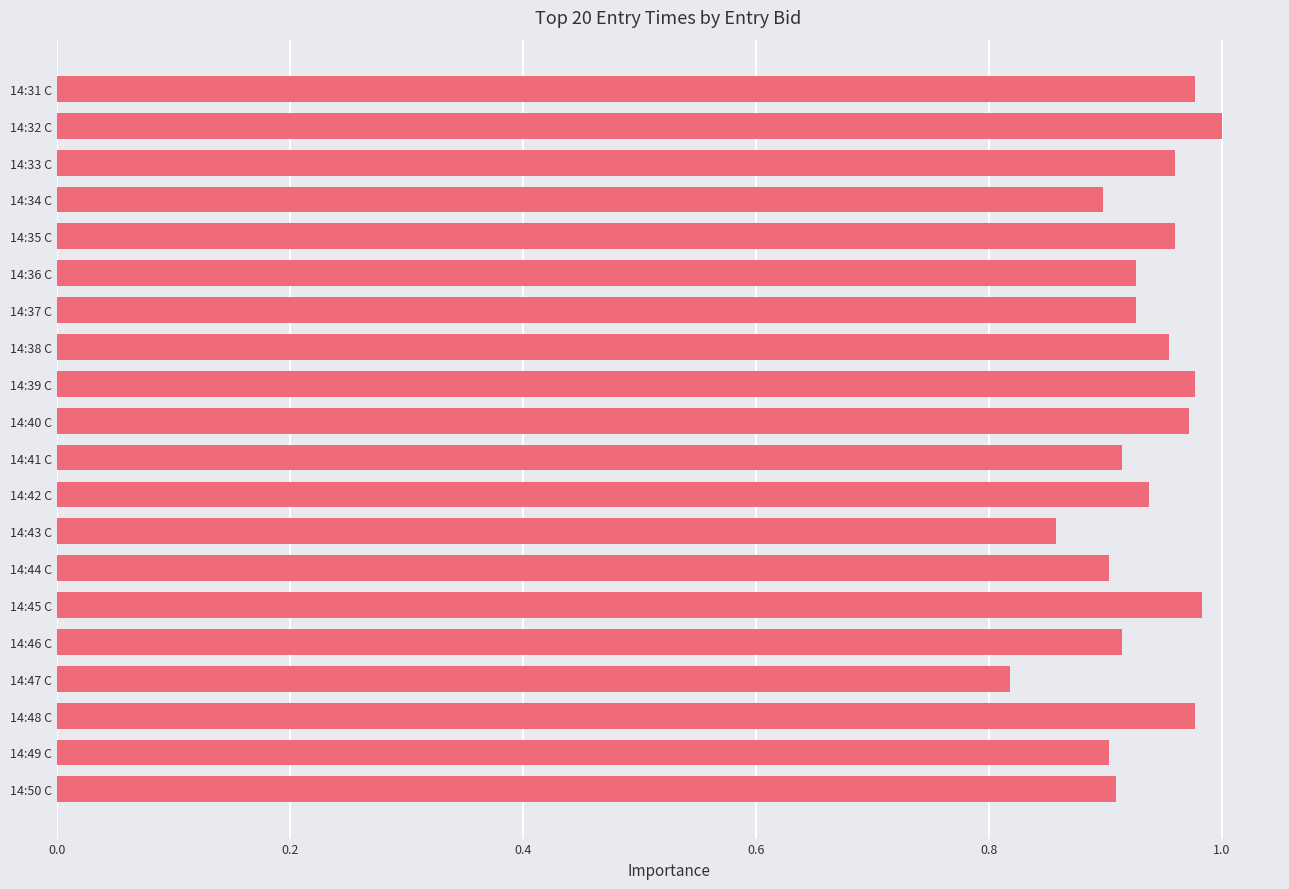

What is the label of the 8th bar from the top?

14:38 C